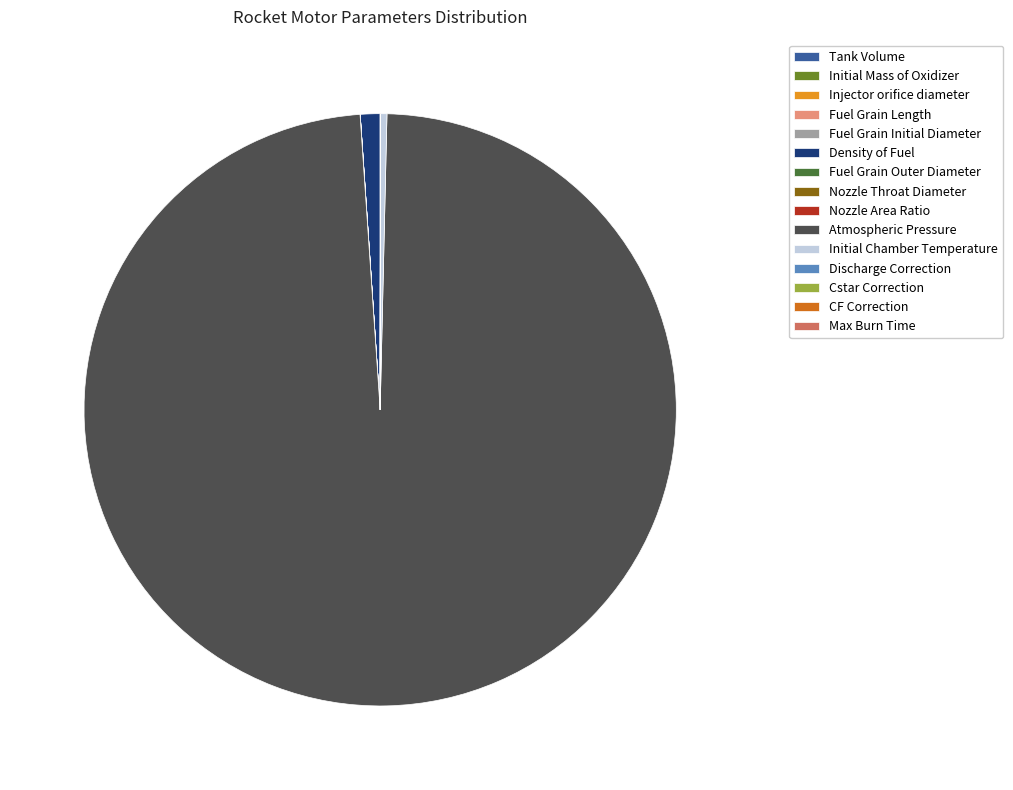

Which slice is the largest?

Atmospheric Pressure